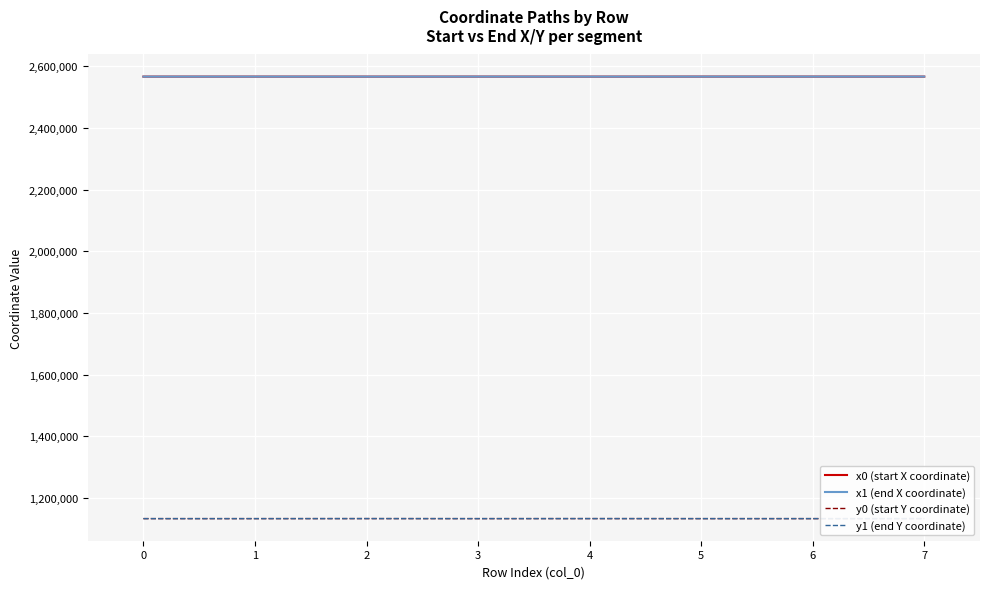

True or false: y0 (start Y coordinate) has more than 1 interior local peaks.

True